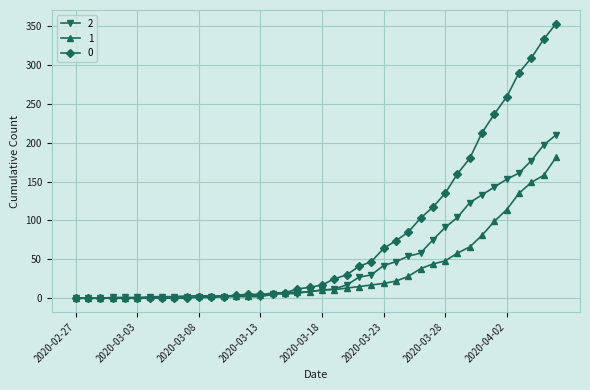

True or false: 2 has more than 0 points higher than both neighbors.

True